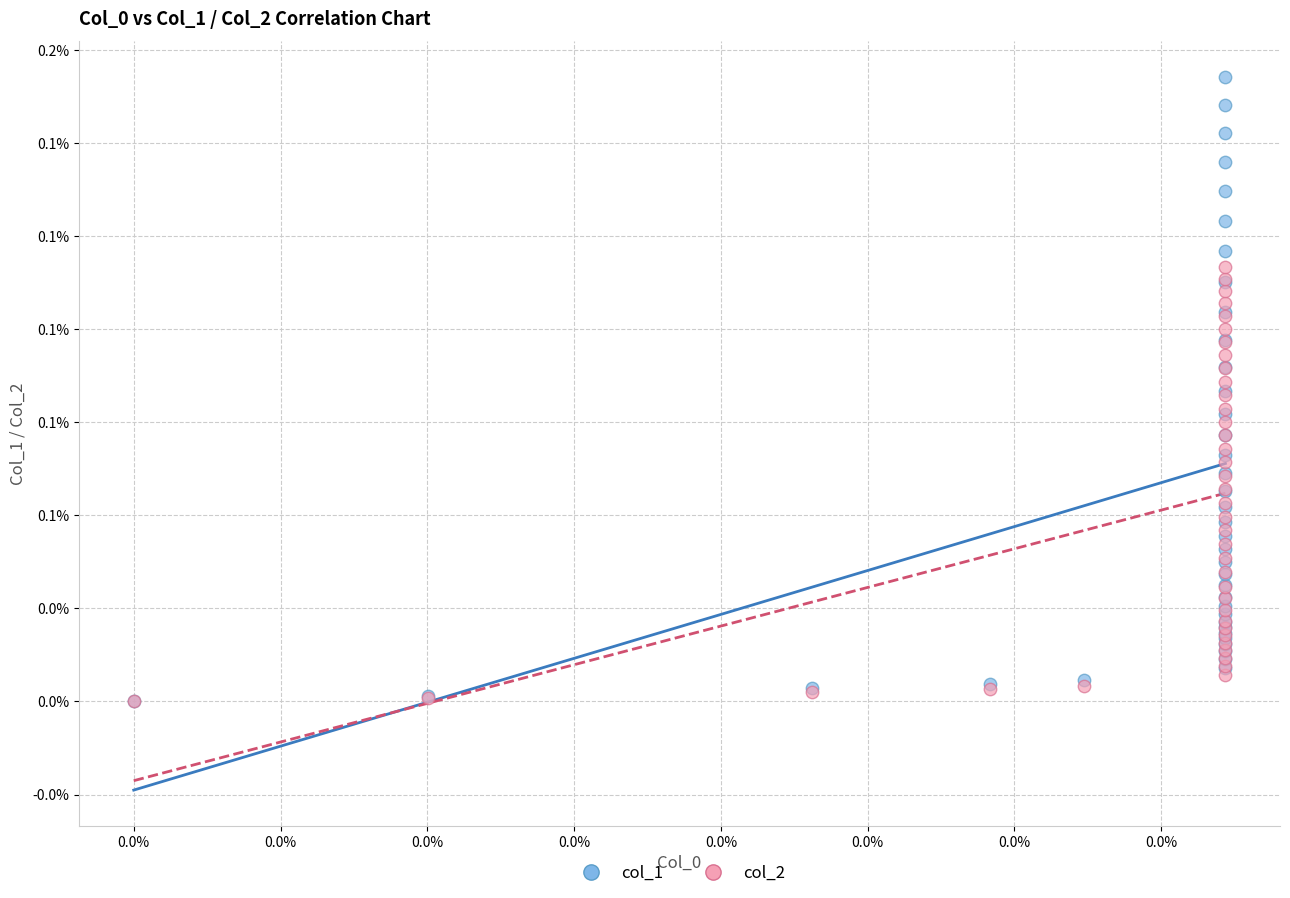

Which series contains the highest Y value?

col_1